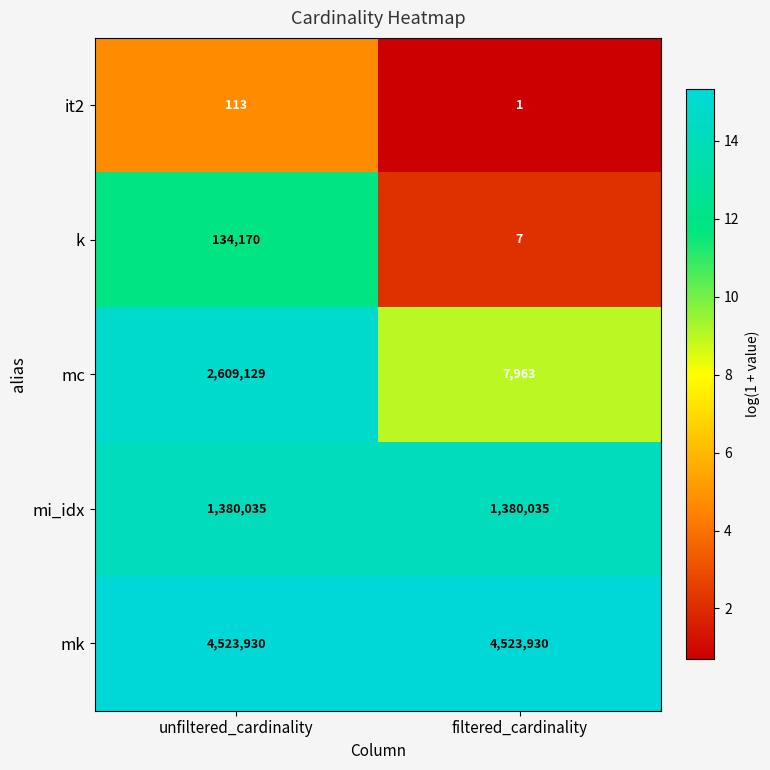

Reading left to right, list all the values displayed in this chart.

it2: 113	1
k: 134170	7
mc: 2609129	7963
mi_idx: 1380035	1380035
mk: 4523930	4523930